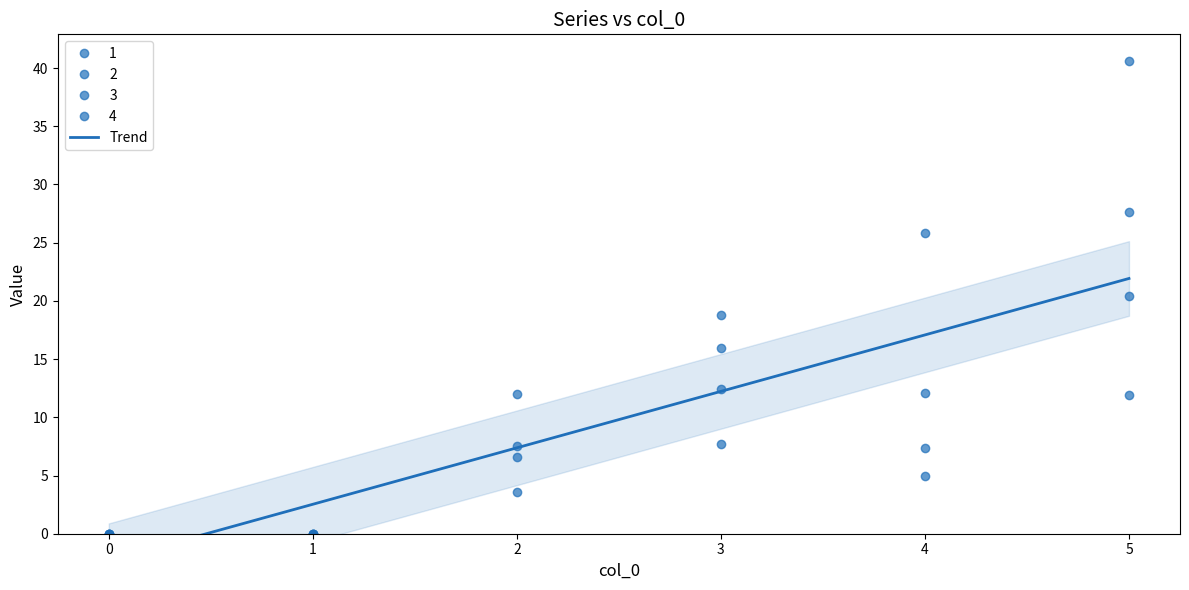

Reading left to right, list all the values displayed in this chart.

1: 0.0	0.0	7.5	18.8	12.1	27.6
2: 0.0	0.0	3.6	7.7	4.9	12.0
3: 0.0	0.0	6.6	12.4	7.4	20.4
4: 0.0	0.0	12.0	15.9	25.8	40.6